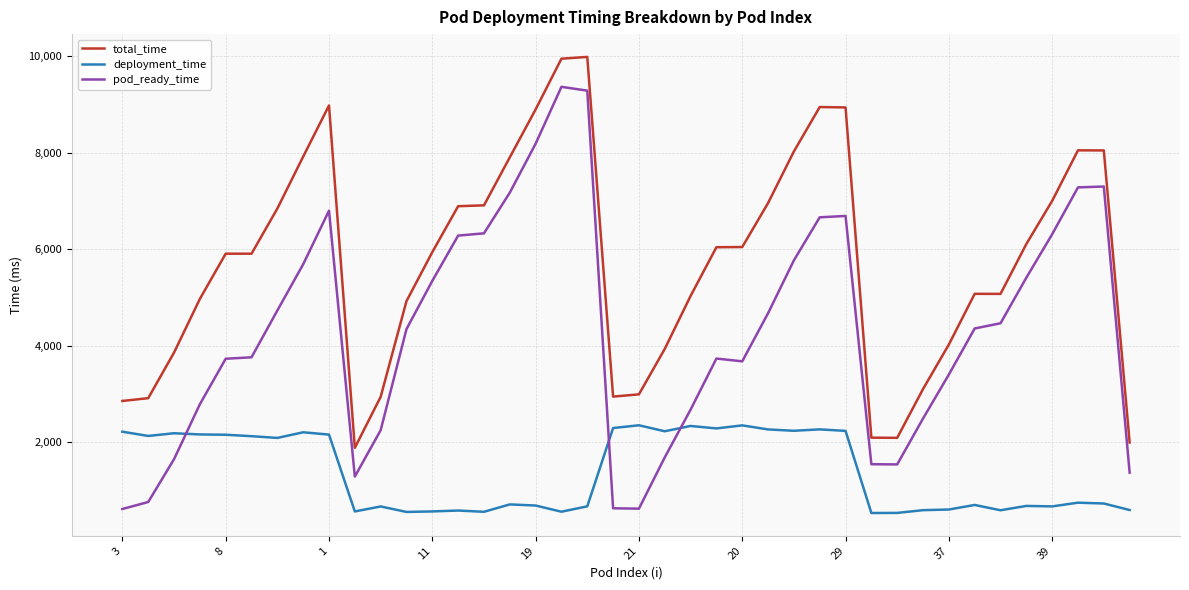

How many lines are shown in the chart?

3